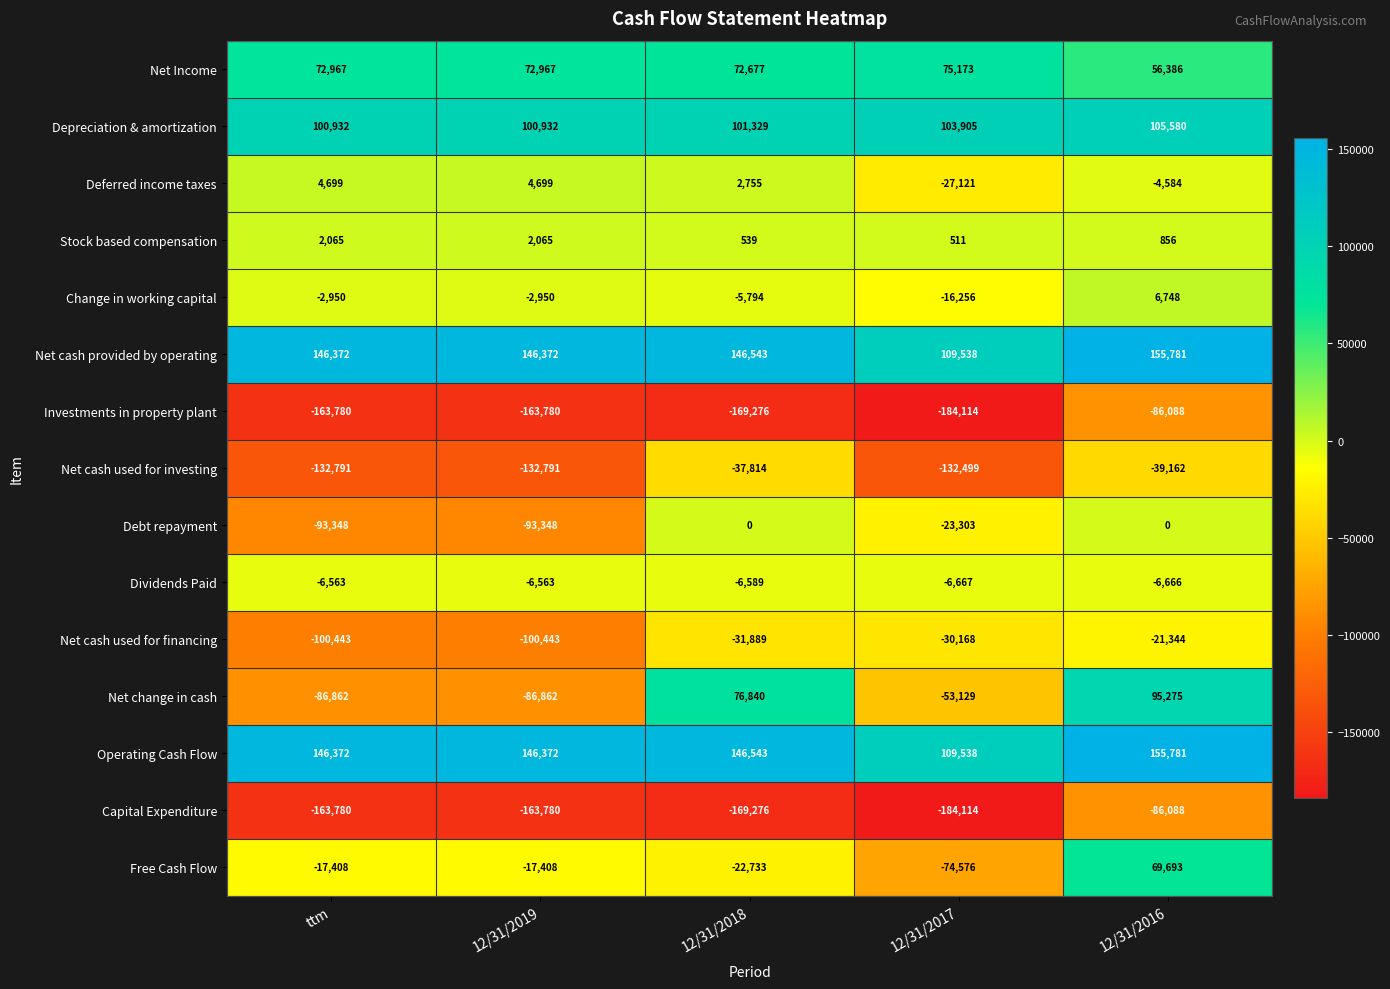

What is the smallest value displayed?

-184114